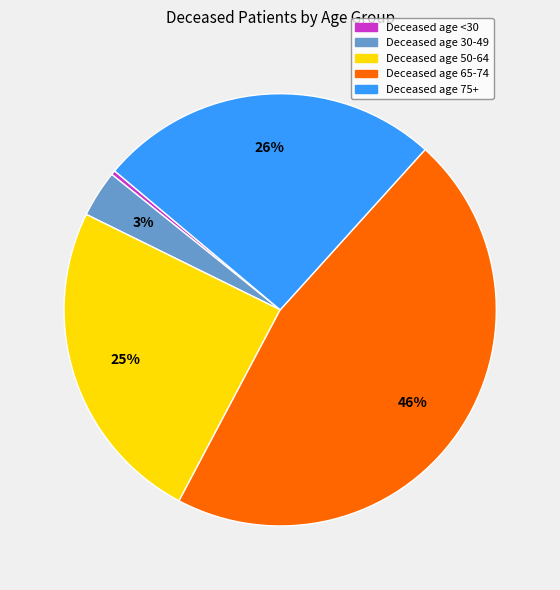

Is there a majority slice in this chart?

No